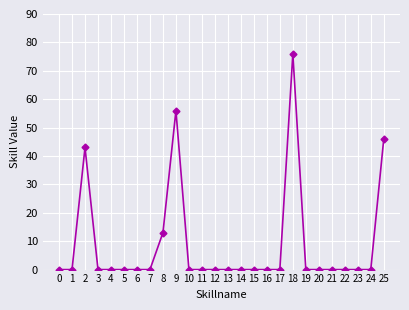

What is the sum of all values?

234